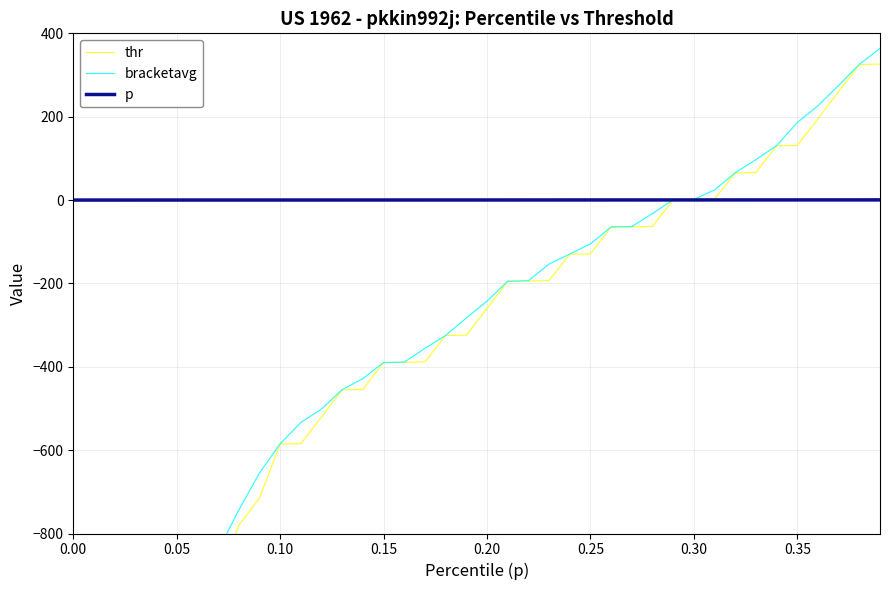

How many values in p are above zero?

39